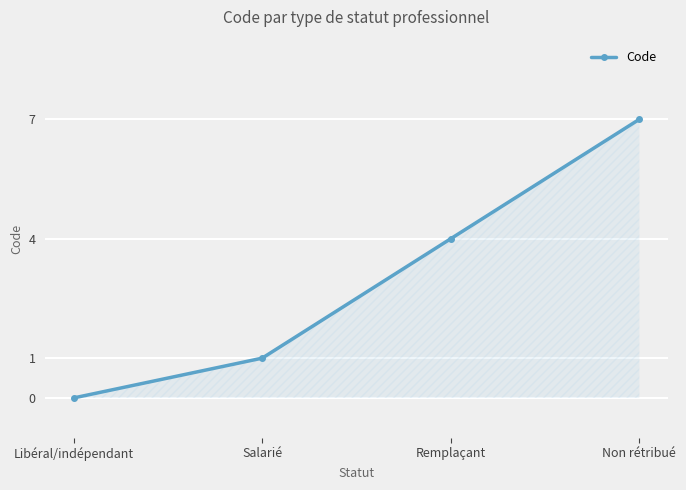

Reading right to left, list all the values displayed in this chart.

7	4	1	0